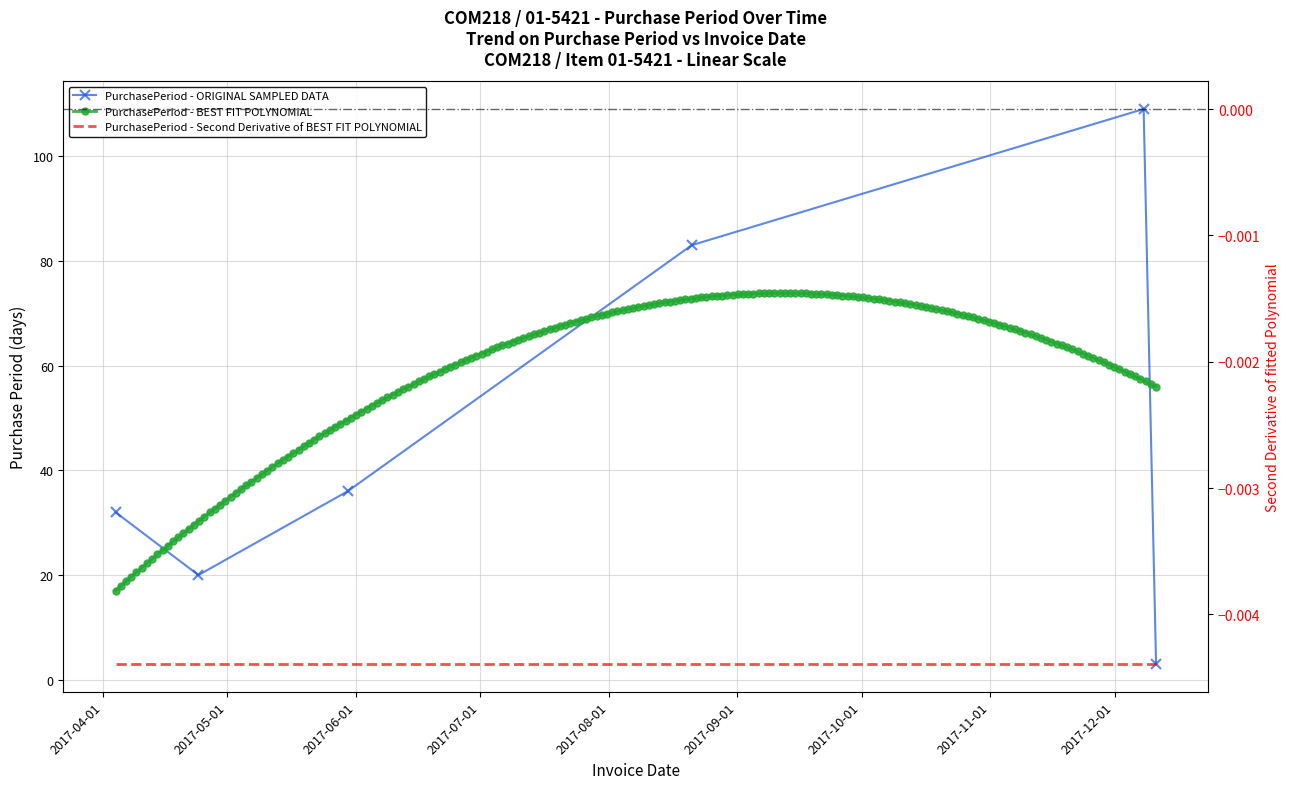

What is the minimum value shown in the chart?

3